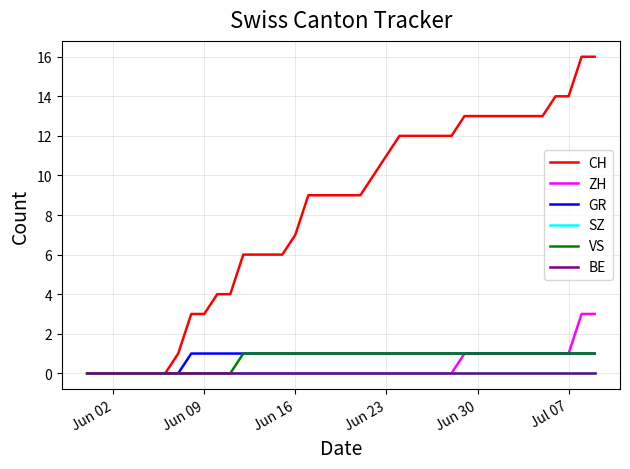

Is this an area chart (filled region under the line)?

No